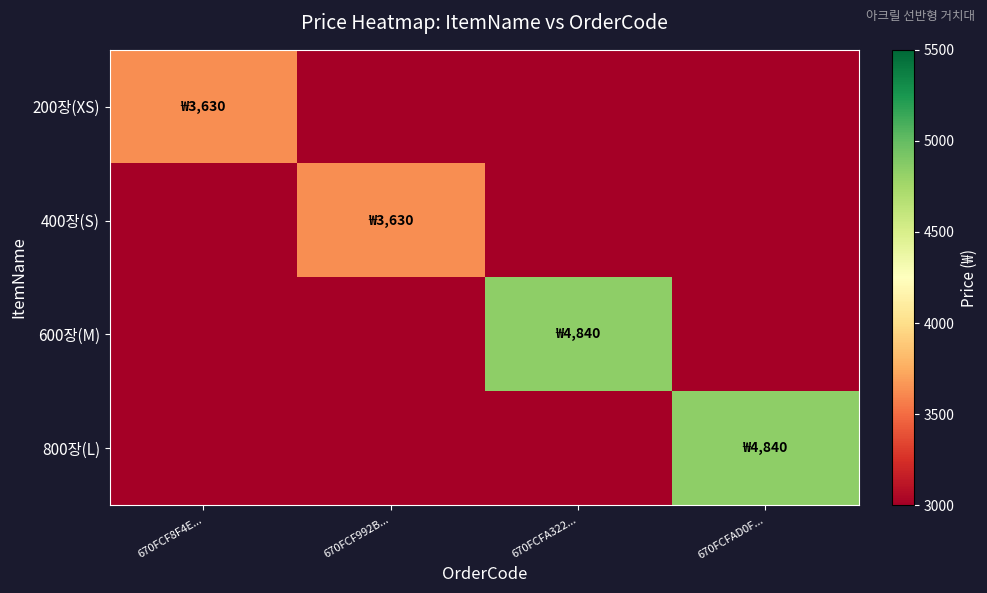

Which series has the largest range (max minus min)?

600장(M)